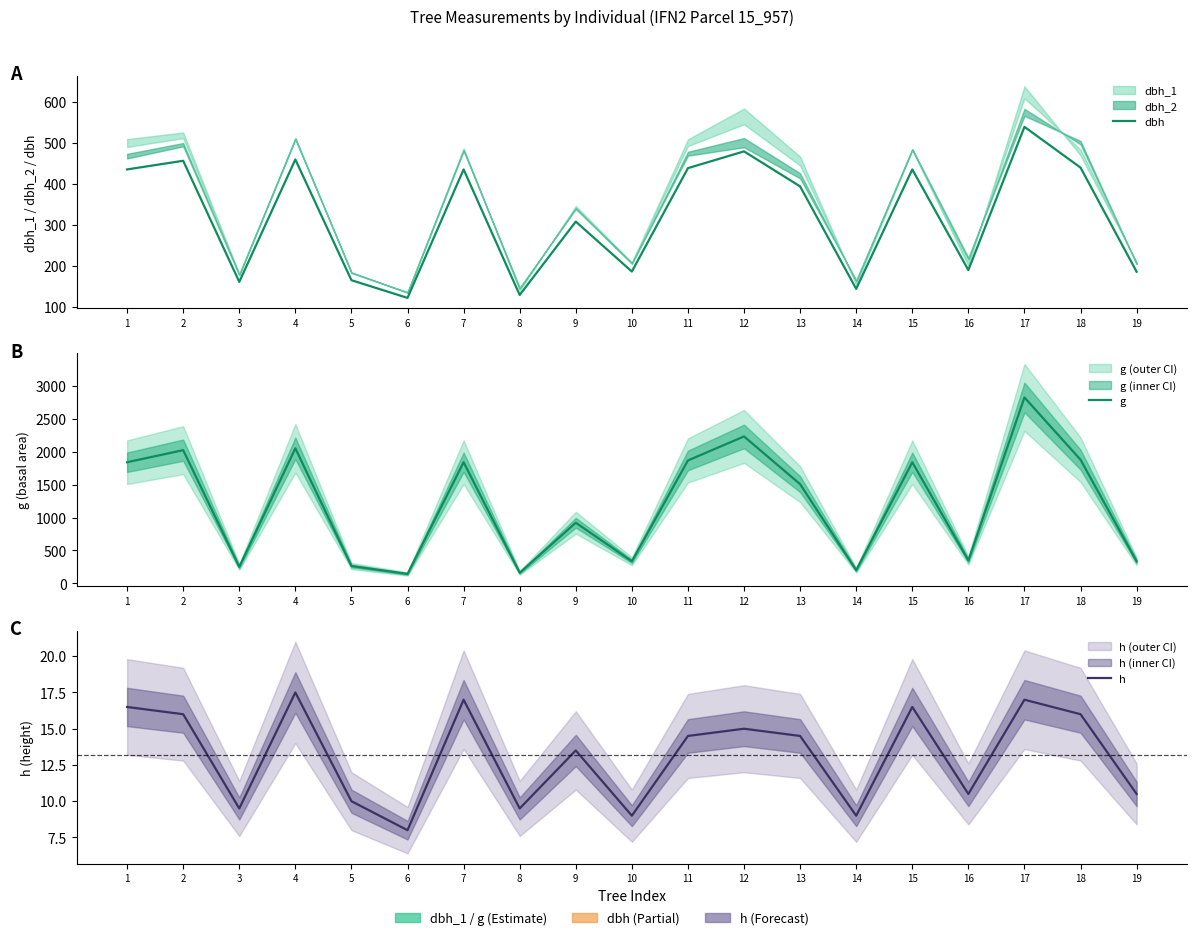

True or false: g and dbh cross at least once.

False